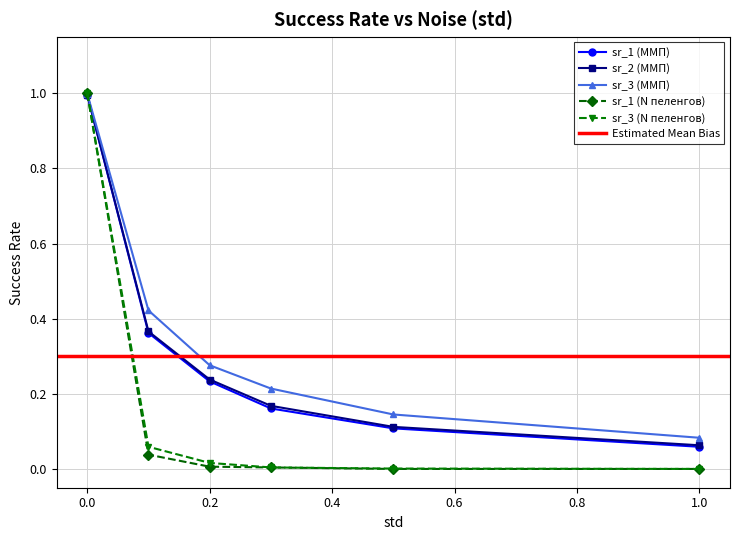

Rank the categories by sr_1 (N пеленгов) value from highest to lowest.

0.0, 0.1, 0.2, 0.3, 0.5, 1.0